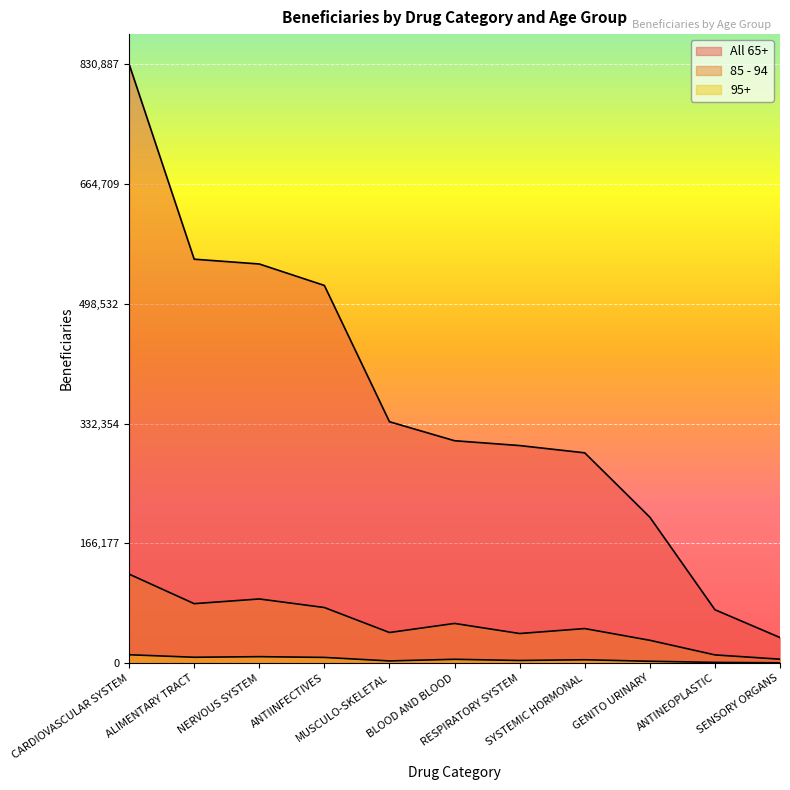

At which category is the sum across all series the highest?

CARDIOVASCULAR SYSTEM